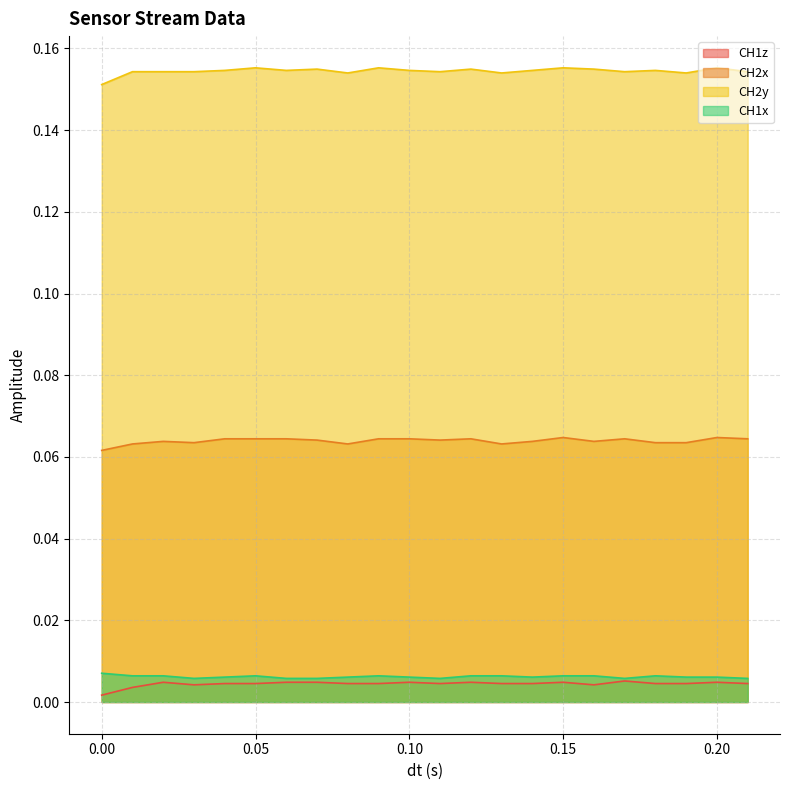

True or false: CH2y and CH1x intersect in this chart.

False